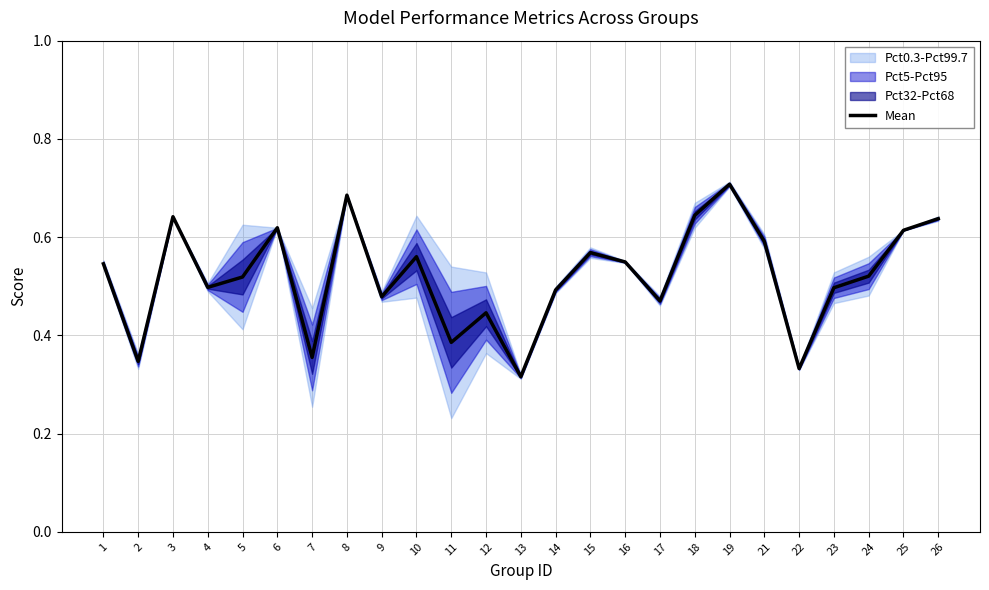

At which category does the chart reach its peak across all series?

19